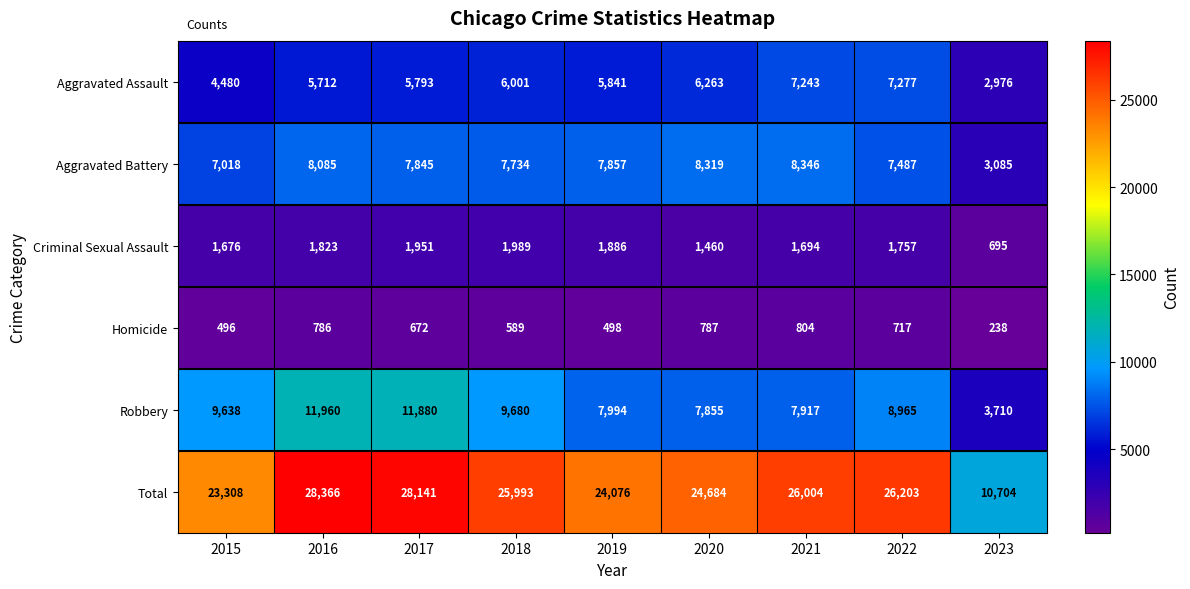

What is the difference between the Total values at 2019 and 2017?

4065